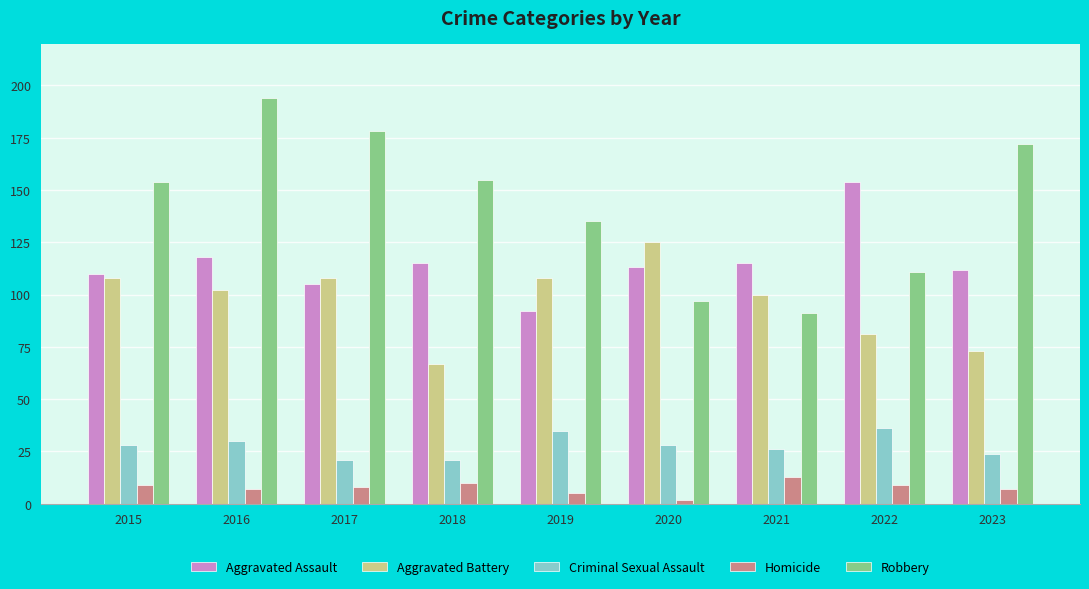

The value of Aggravated Assault at 2015 is 153. True or false?

False